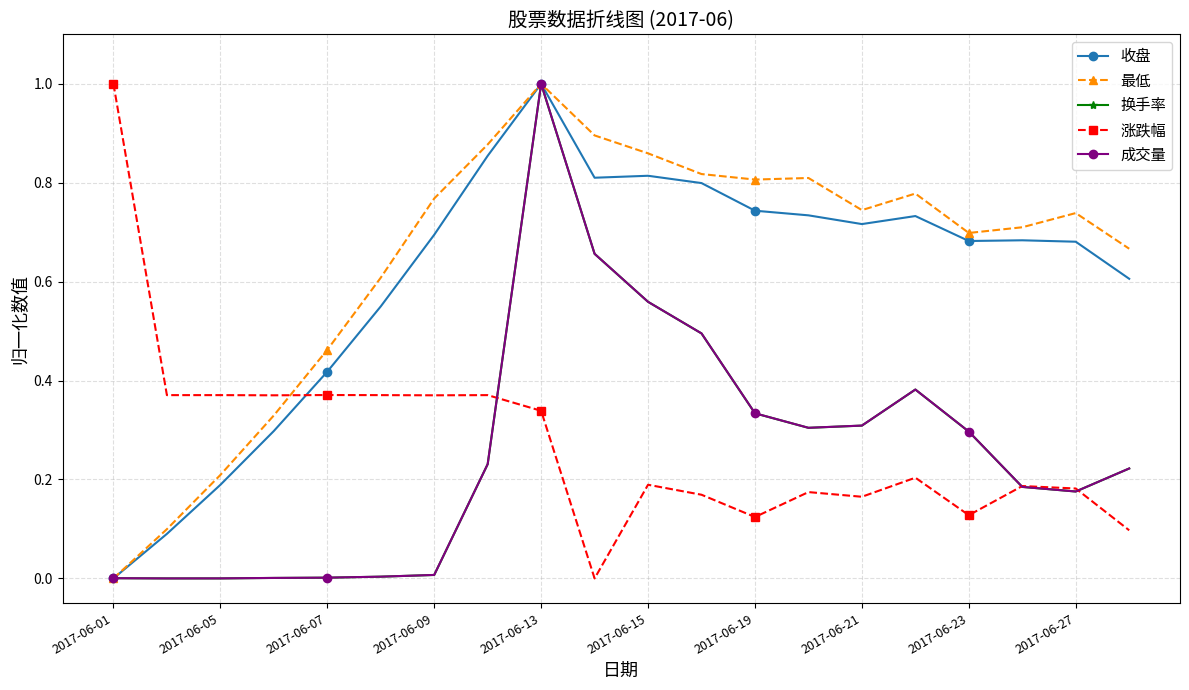

What is the highest value of the 换手率 series?

1.0